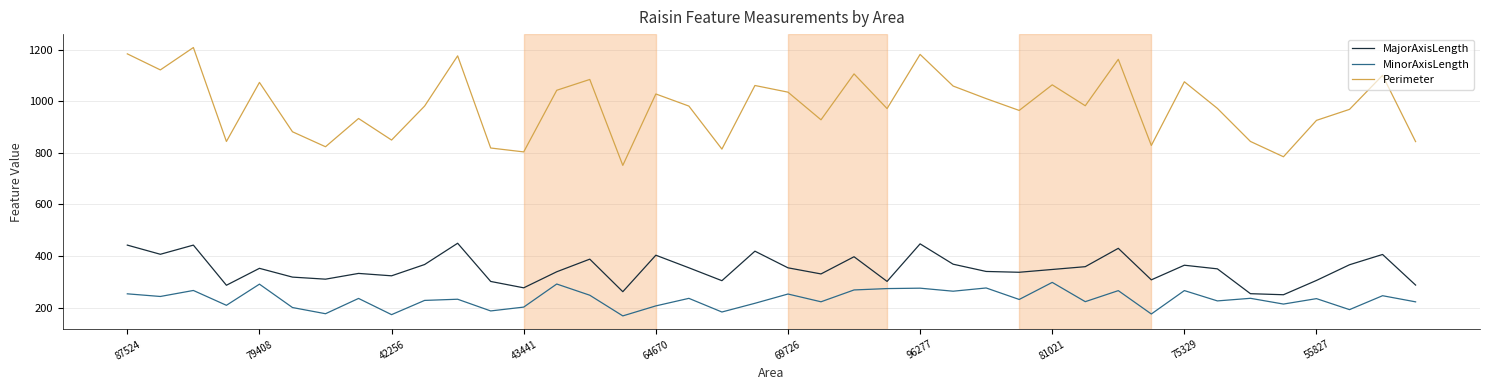

What is the minimum value for MinorAxisLength?

167.7